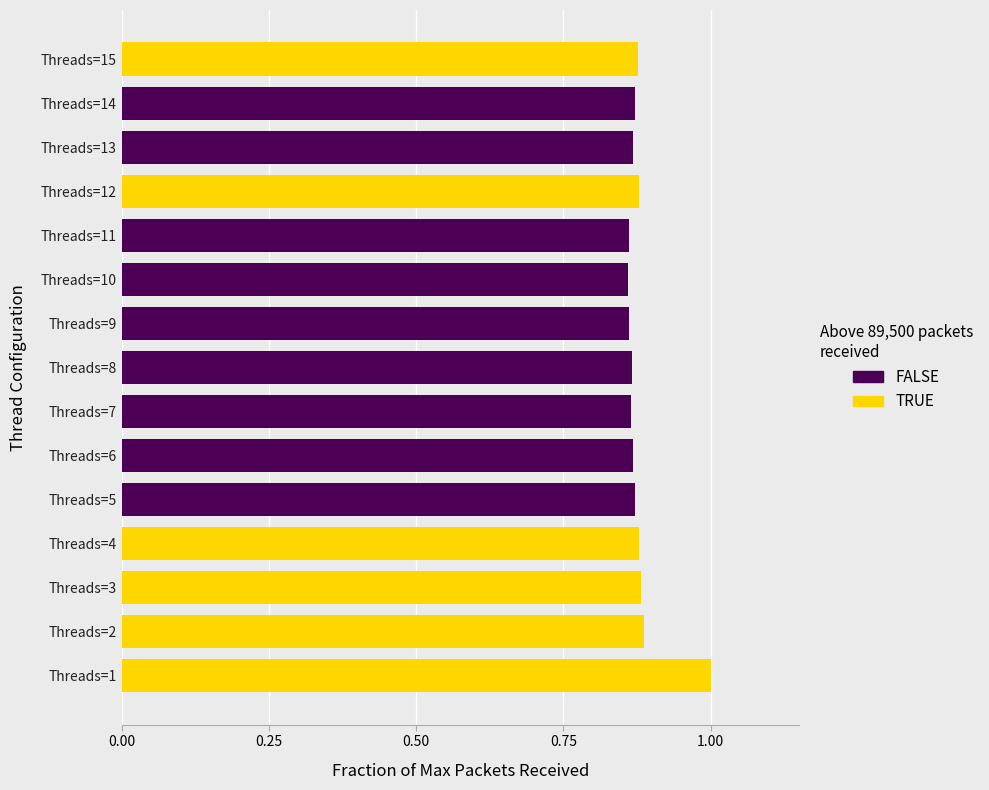

List the labels in order of value, largest first.

Threads=1, Threads=2, Threads=3, Threads=12, Threads=4, Threads=15, Threads=14, Threads=5, Threads=13, Threads=6, Threads=8, Threads=7, Threads=9, Threads=11, Threads=10